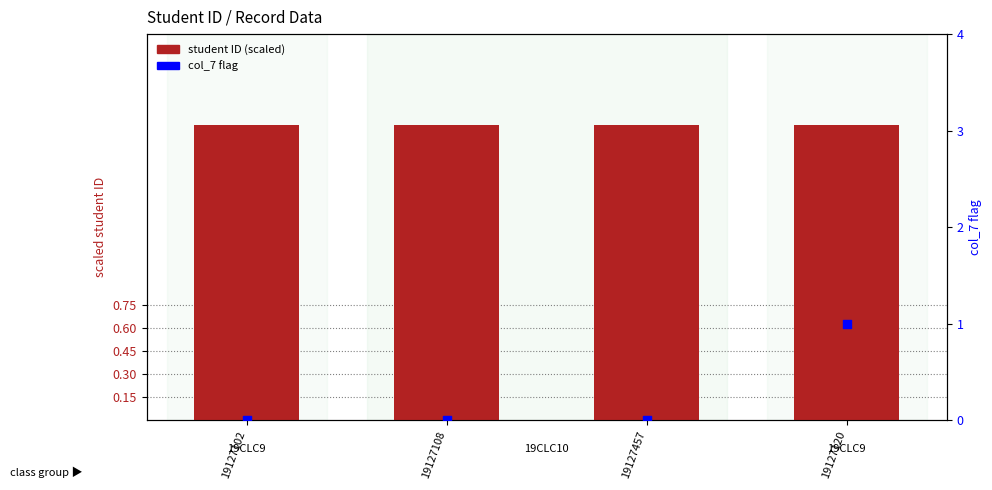

At which category is the sum across all series the highest?

19127120